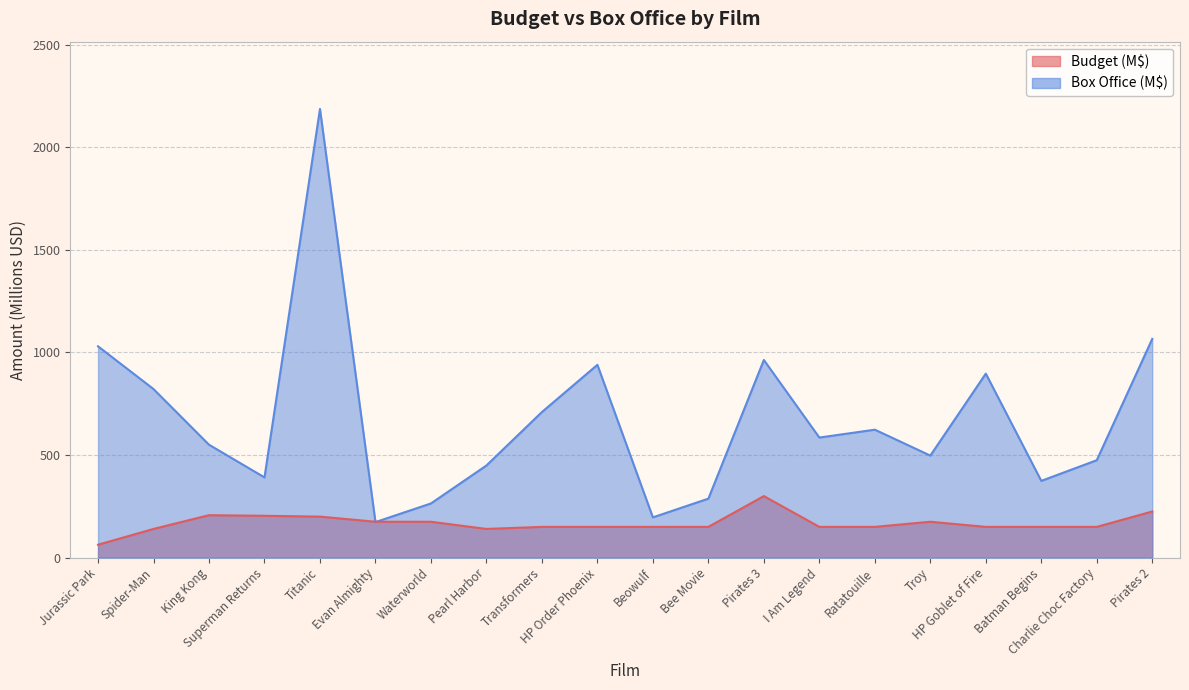

How many data points in Budget are above 150?

8